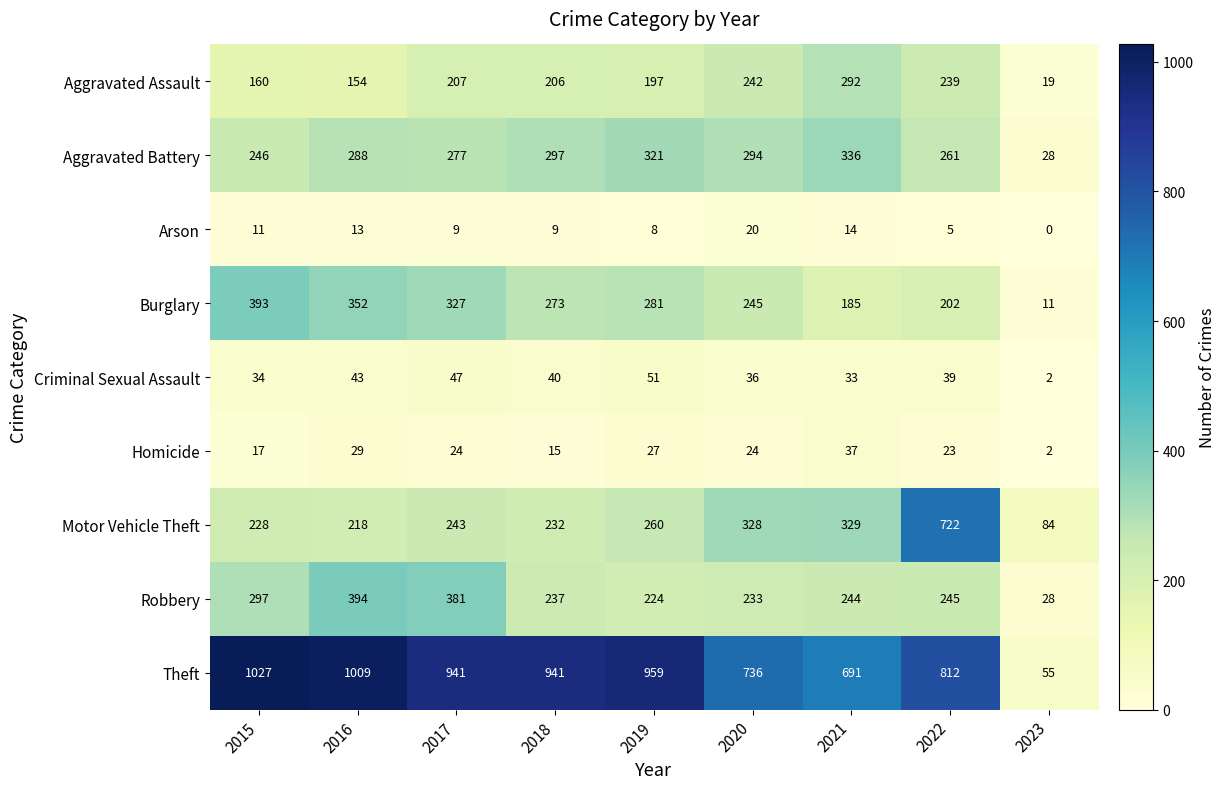

How many categories are shown in the chart?

9